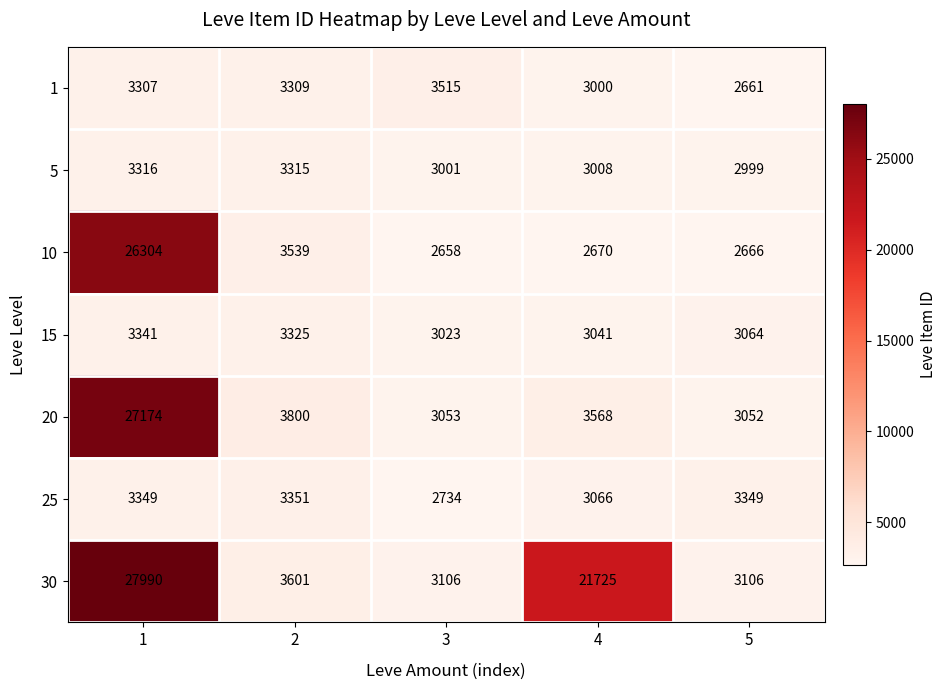

At which label does 1 reach its minimum?

5